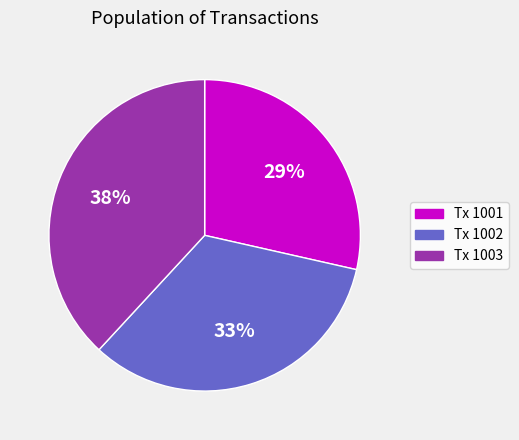

Combined, do Tx 1003 and Tx 1001 account for over 50%?

Yes